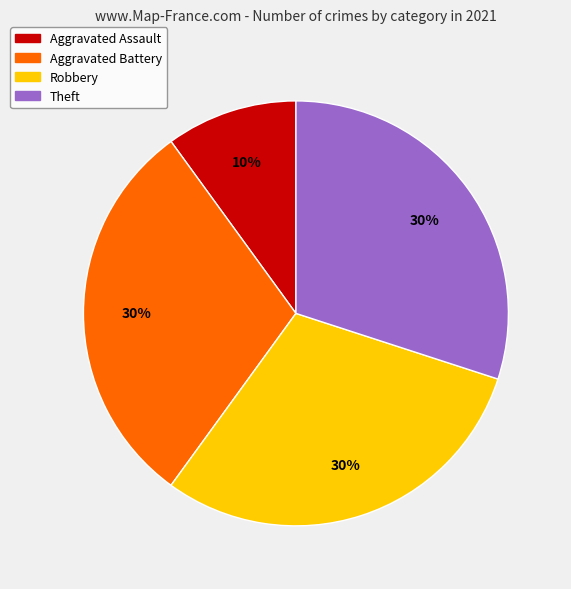

Does Robbery account for over 50% of the chart?

No